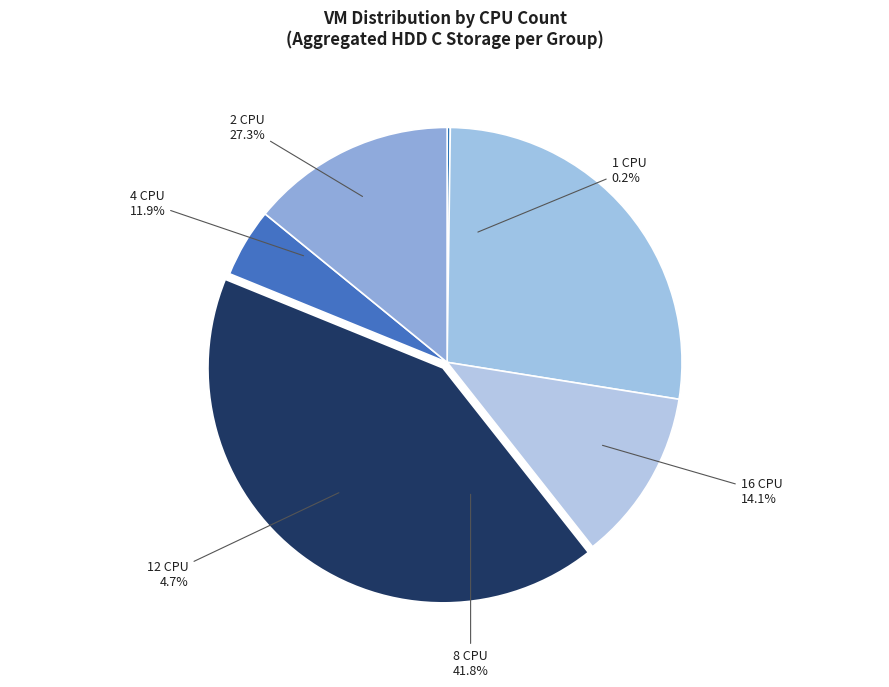

Is 8 the majority of the pie?

No